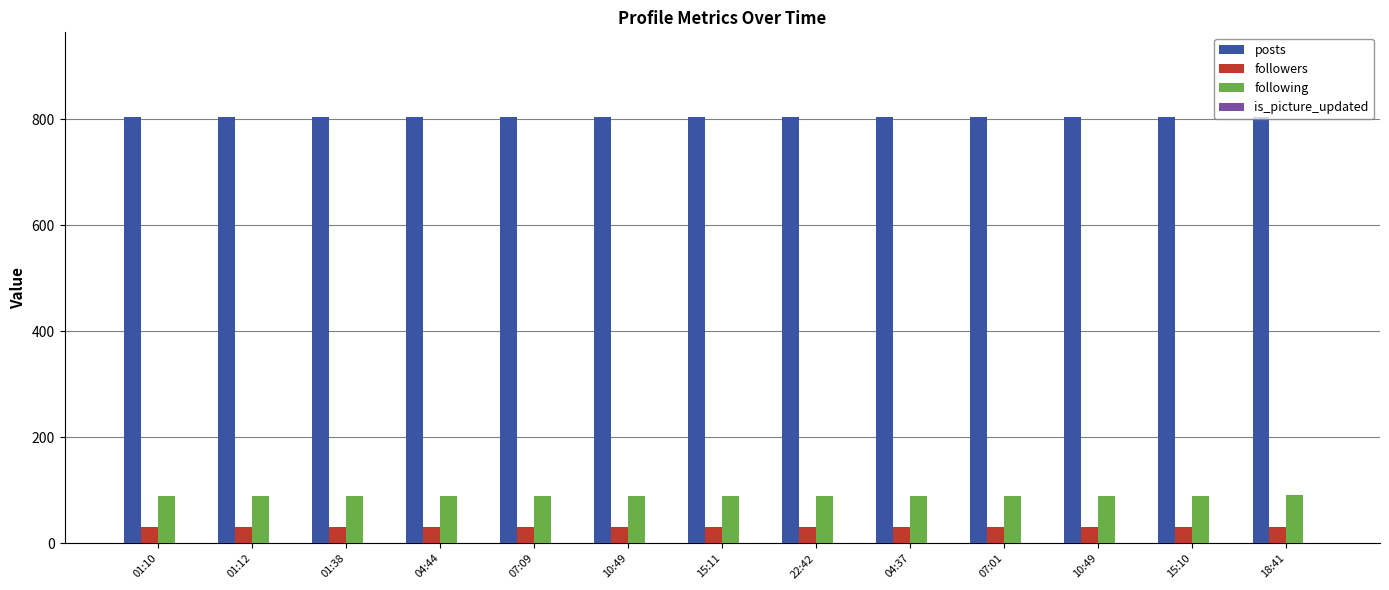

Is it true that is_picture_updated equals 0 at 15:10?

False